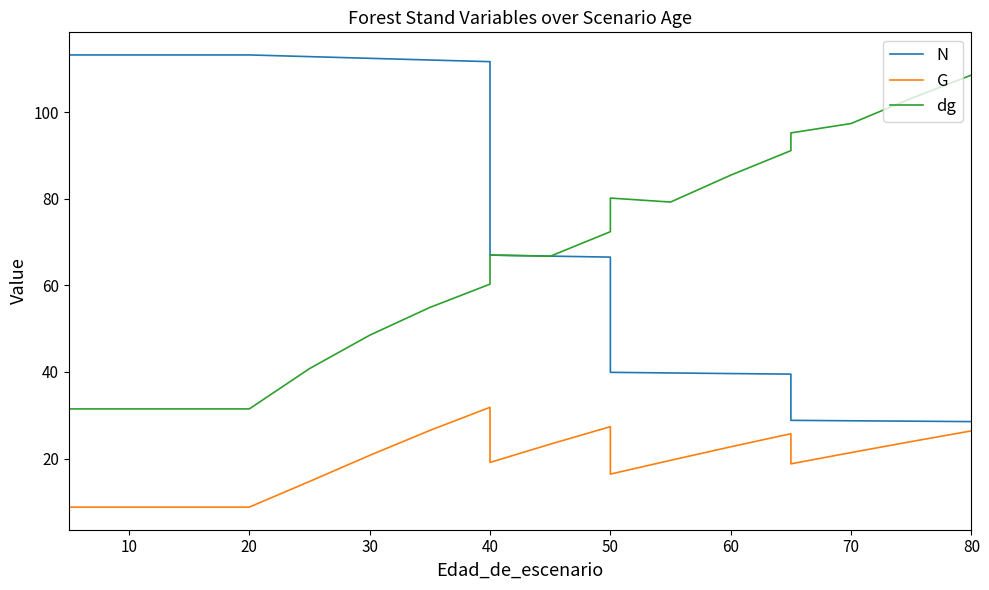

True or false: N and G intersect in this chart.

False